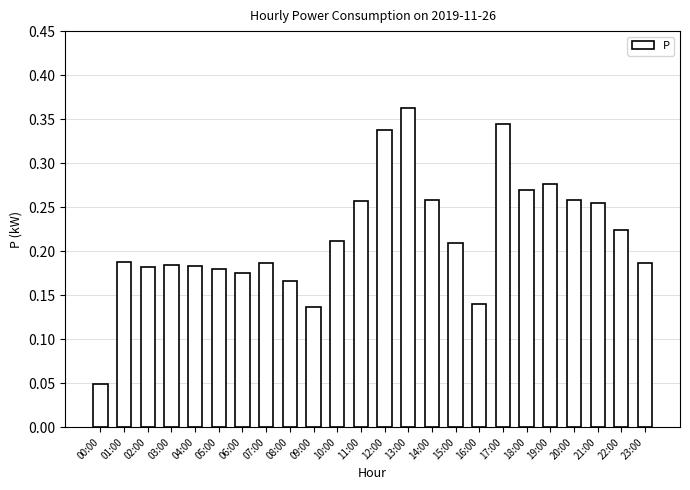

What is the sum of all values?

5.2